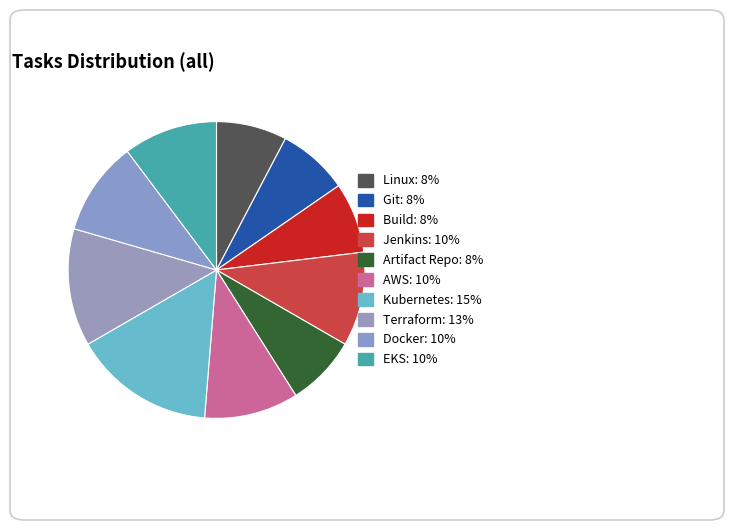

Which has a higher value, AWS or Terraform?

Terraform